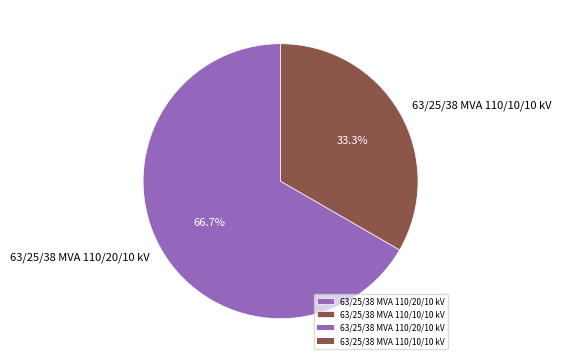

What portion of the pie excludes 63/25/38 MVA 110/10/10 kV?

66.7%